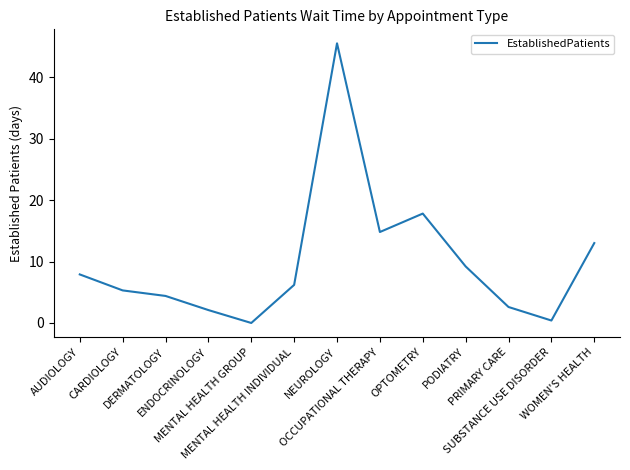

Reading right to left, transcribe all the data shown in this chart.

WOMEN'S HEALTH=13.0	SUBSTANCE USE DISORDER=0.4	PRIMARY CARE=2.6	PODIATRY=9.2	OPTOMETRY=17.8	OCCUPATIONAL THERAPY=14.8	NEUROLOGY=45.5	MENTAL HEALTH INDIVIDUAL=6.2	MENTAL HEALTH GROUP=0.0	ENDOCRINOLOGY=2.1	DERMATOLOGY=4.4	CARDIOLOGY=5.3	AUDIOLOGY=7.9